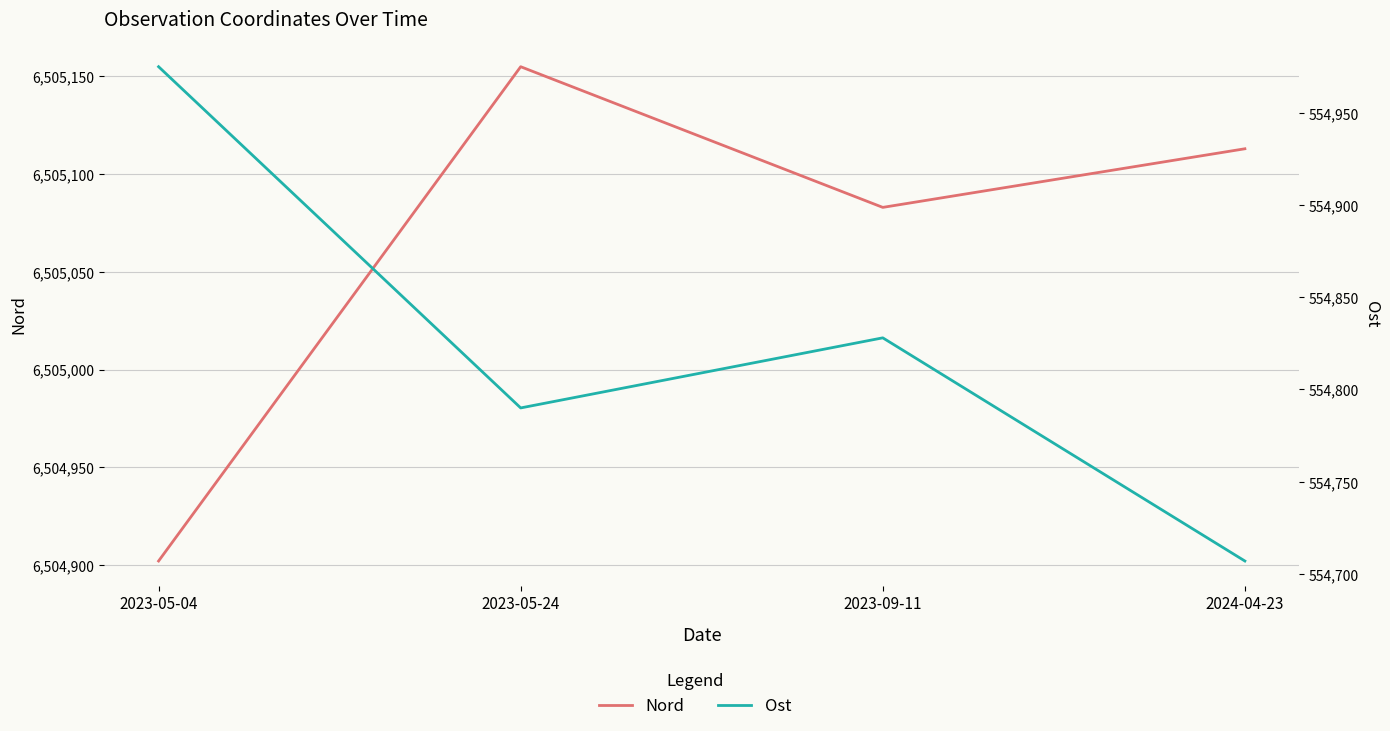

How many interior local valleys does the Nord series have?

1